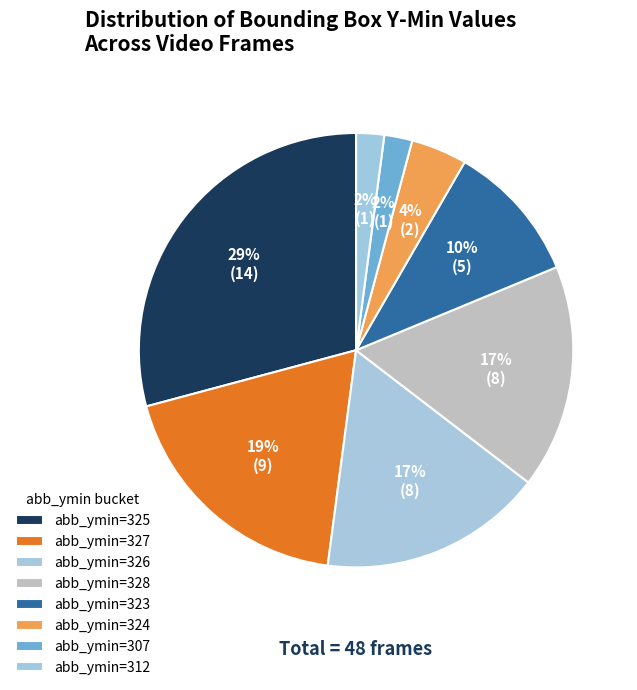

How many slices are in this pie chart?

8